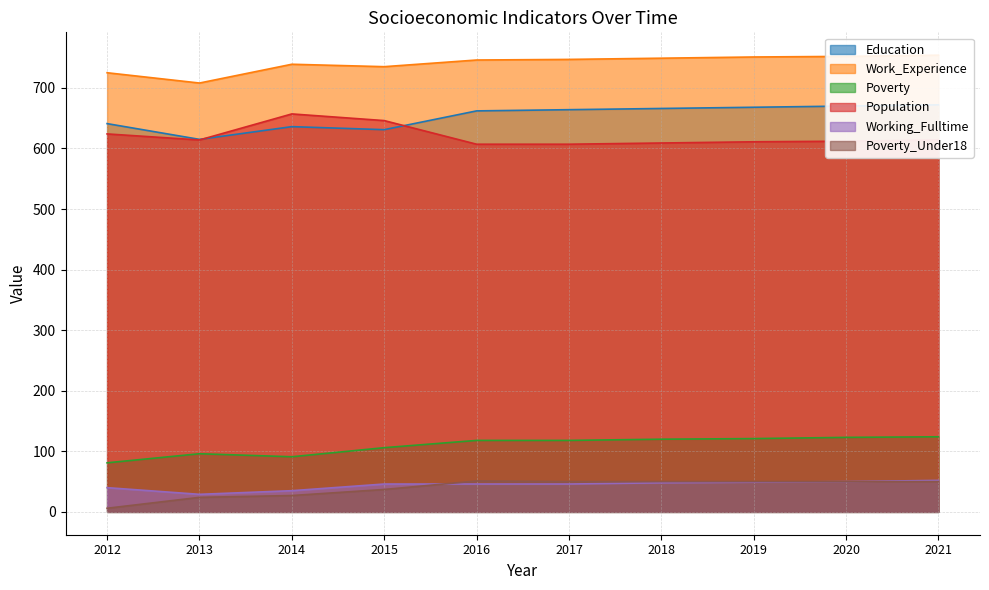

Reading left to right, extract all data points from this chart.

Education: 2012=641	2013=615	2014=636	2015=631	2016=662	2017=664	2018=666	2019=668	2020=670	2021=672
Work_Experience: 2012=725	2013=708	2014=739	2015=735	2016=746	2017=747	2018=749	2019=751	2020=752	2021=754
Poverty: 2012=81	2013=96	2014=91	2015=106	2016=118	2017=118	2018=120	2019=121	2020=123	2021=124
Population: 2012=624	2013=614	2014=657	2015=646	2016=607	2017=607	2018=609	2019=611	2020=612	2021=614
Working_Fulltime: 2012=40	2013=29	2014=35	2015=46	2016=46	2017=46	2018=48	2019=49	2020=50	2021=52
Poverty_Under18: 2012=6	2013=24	2014=27	2015=37	2016=51	2017=50	2018=50	2019=50	2020=50	2021=50